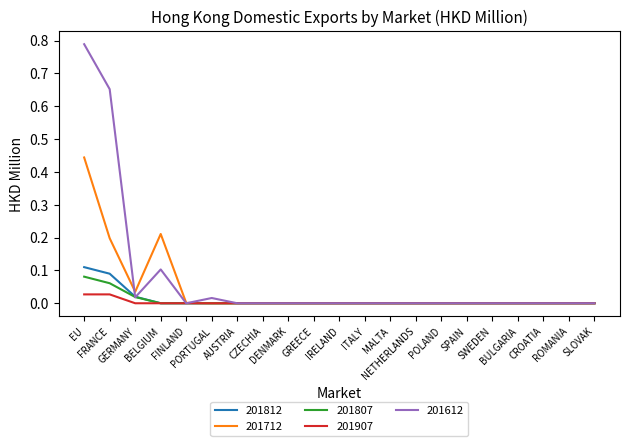

Which series has the largest range (max minus min)?

201612